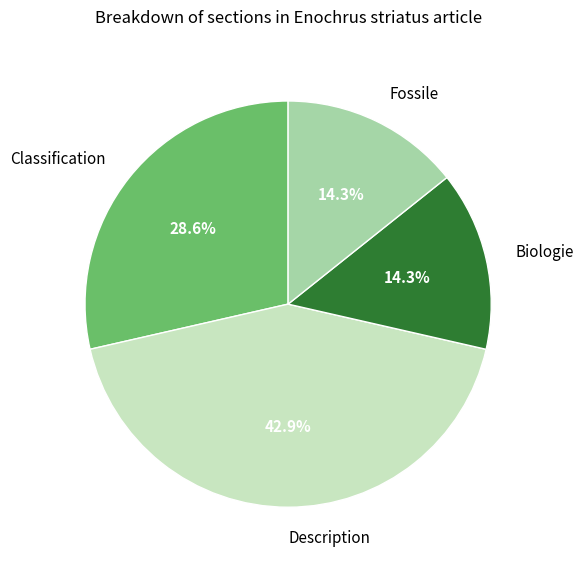

What is the largest slice in the pie chart?

Description